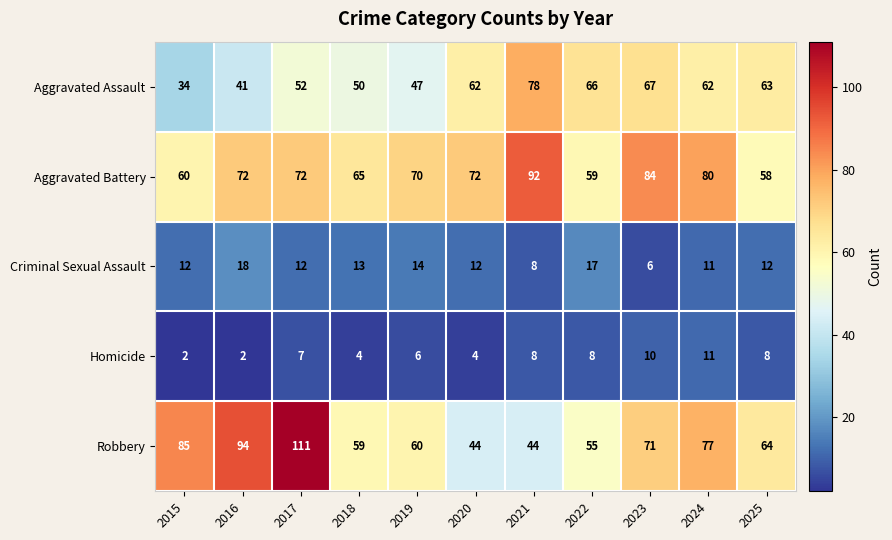

Count the number of categories in the chart.

11